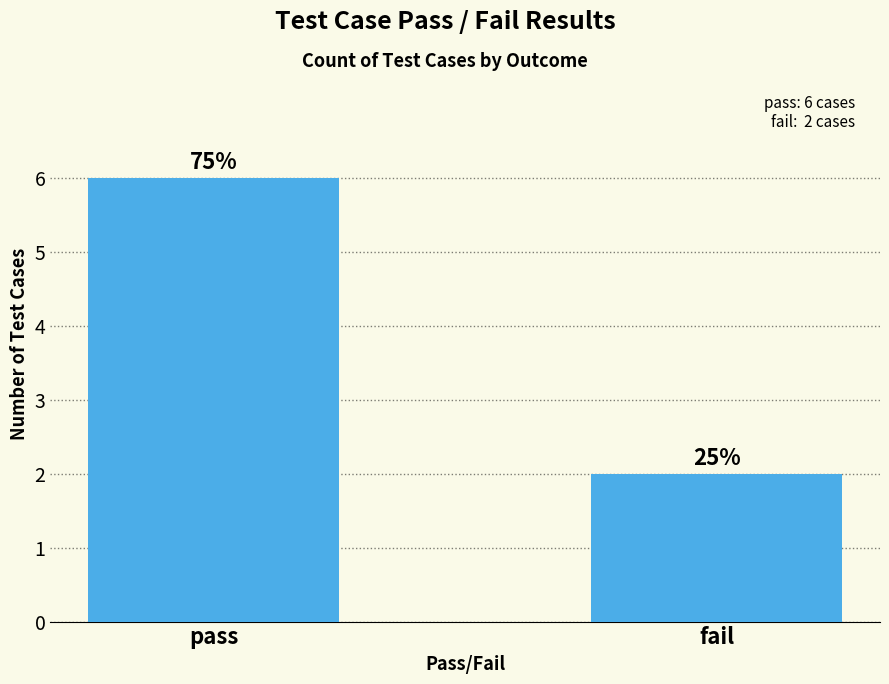

Which label corresponds to the largest value in the chart?

pass